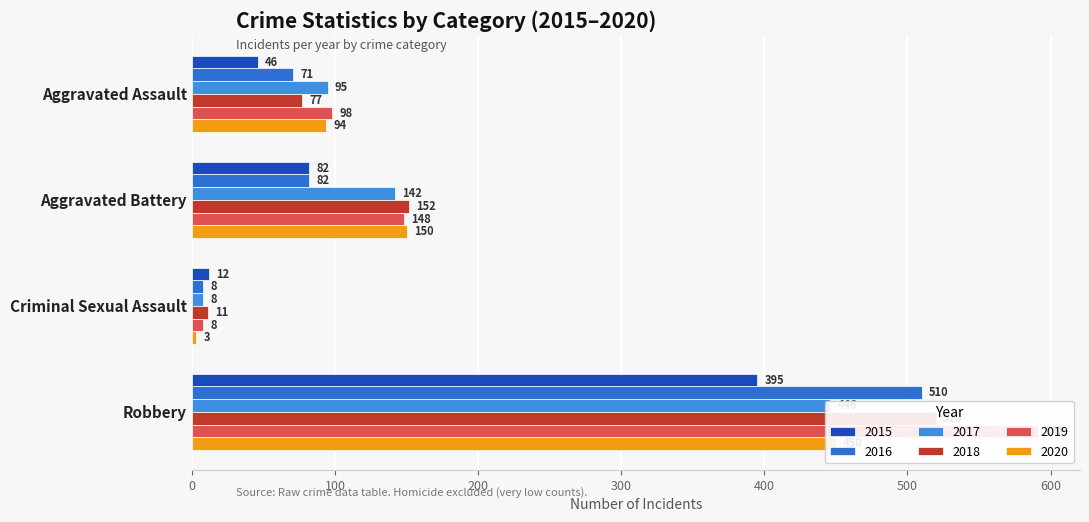

How many bars are there in total?

24